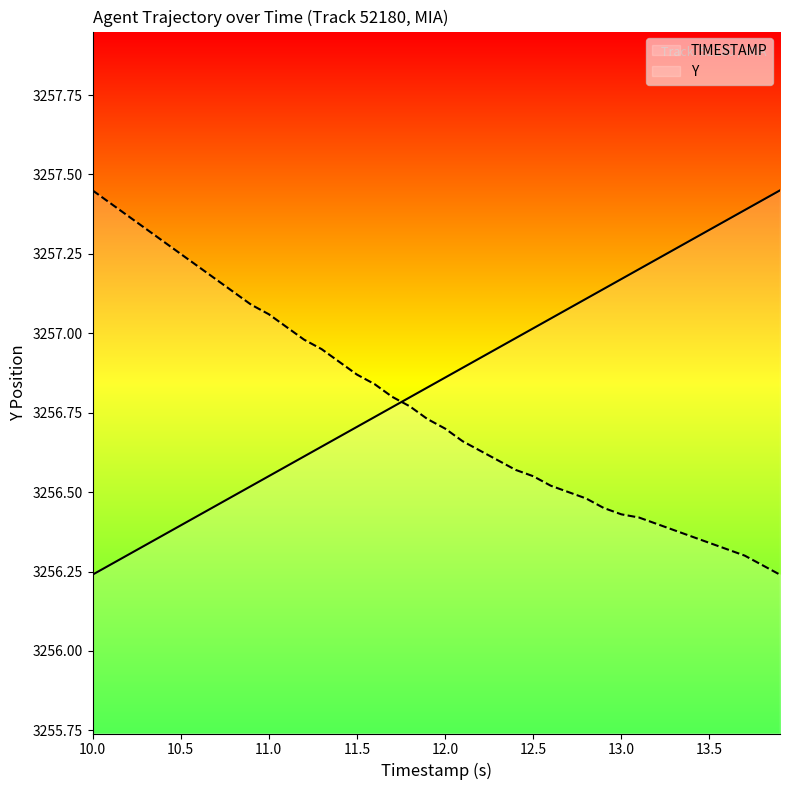

At 12.5, list the series in order from largest to smallest.

TIMESTAMP, Y